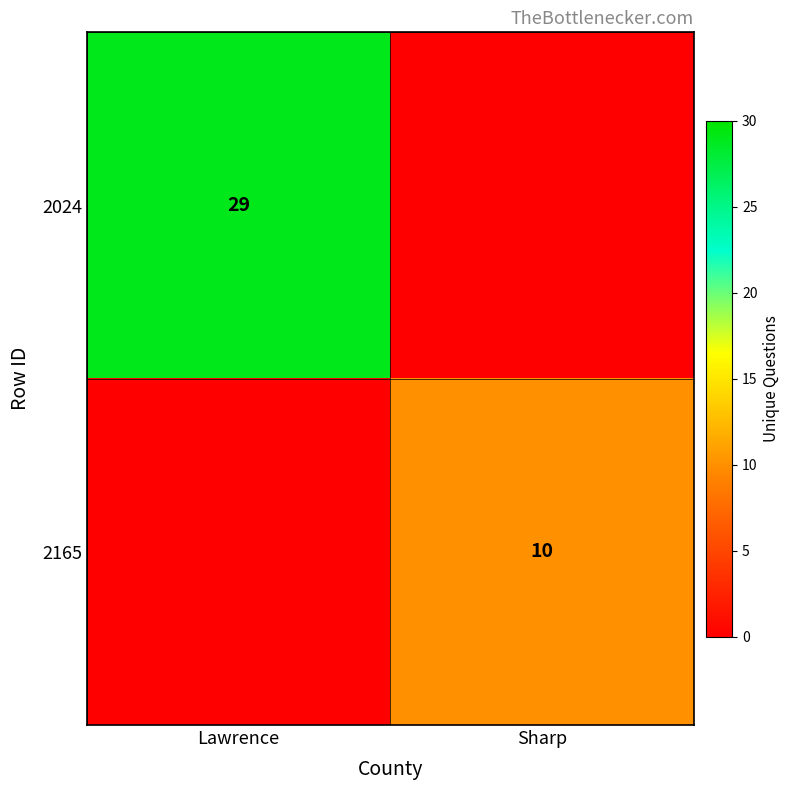

True or false: 2024 has a value of 29 at Lawrence.

True